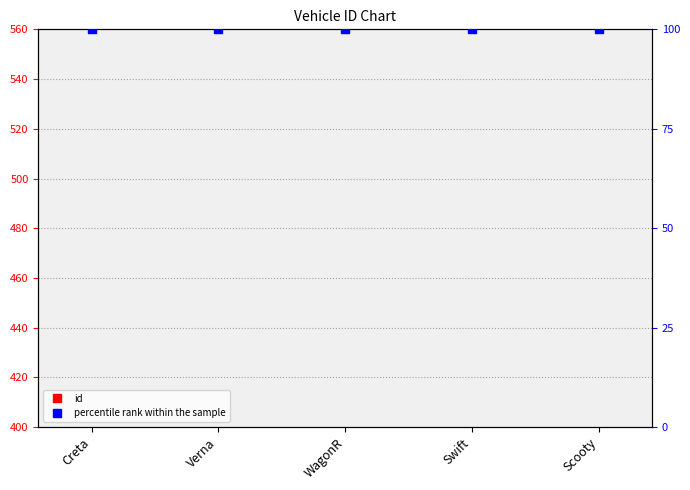

At how many categories does at least one series exceed -224?

5